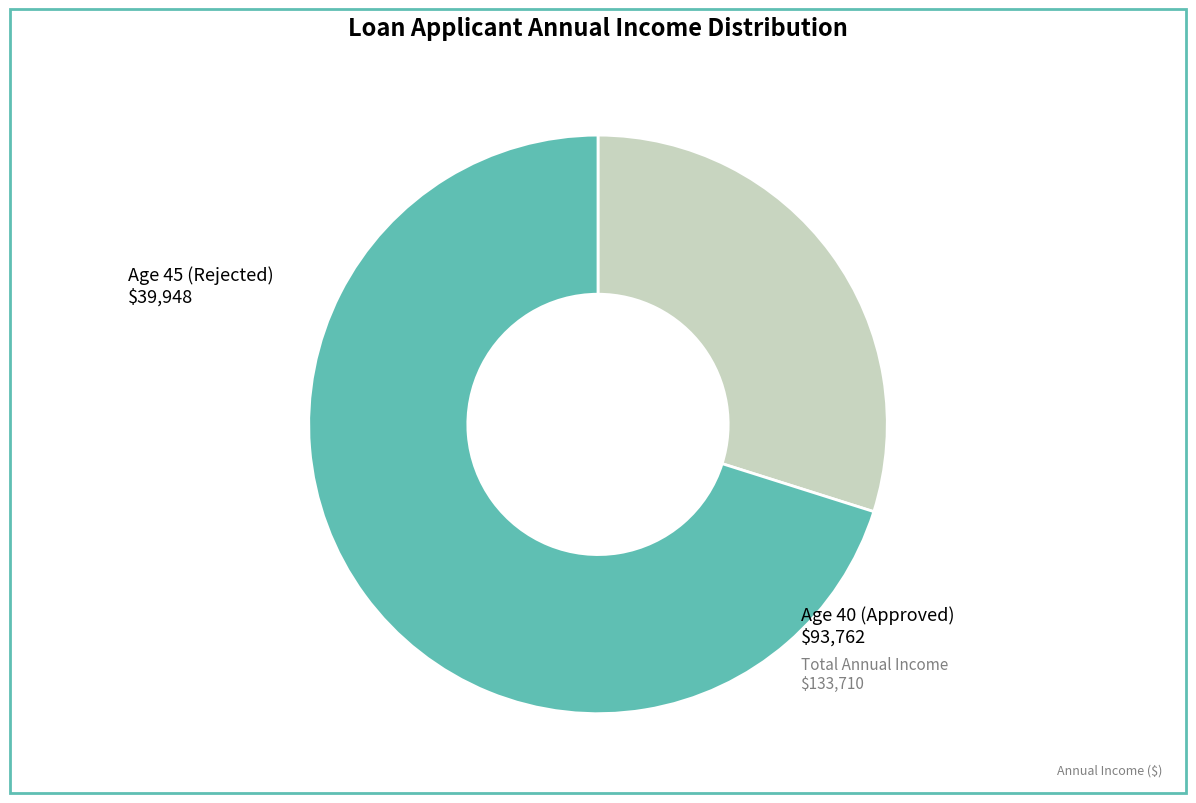

Which slice is the largest?

Age 40 (Approved)